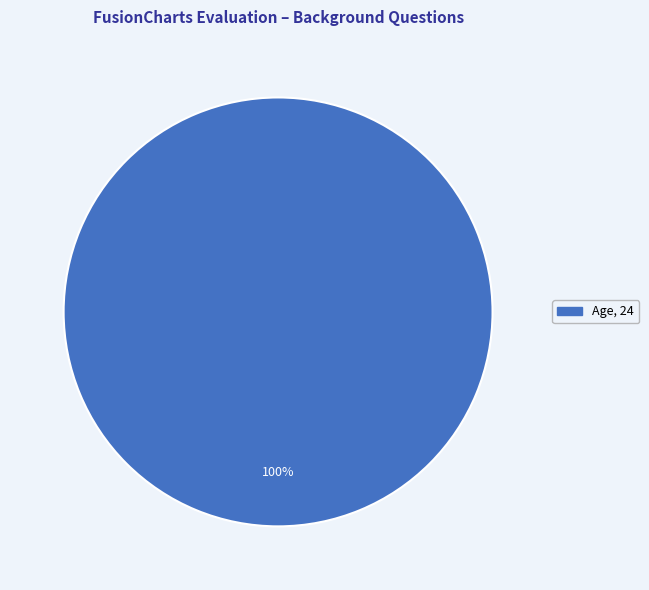

Does any single category account for the majority?

Yes